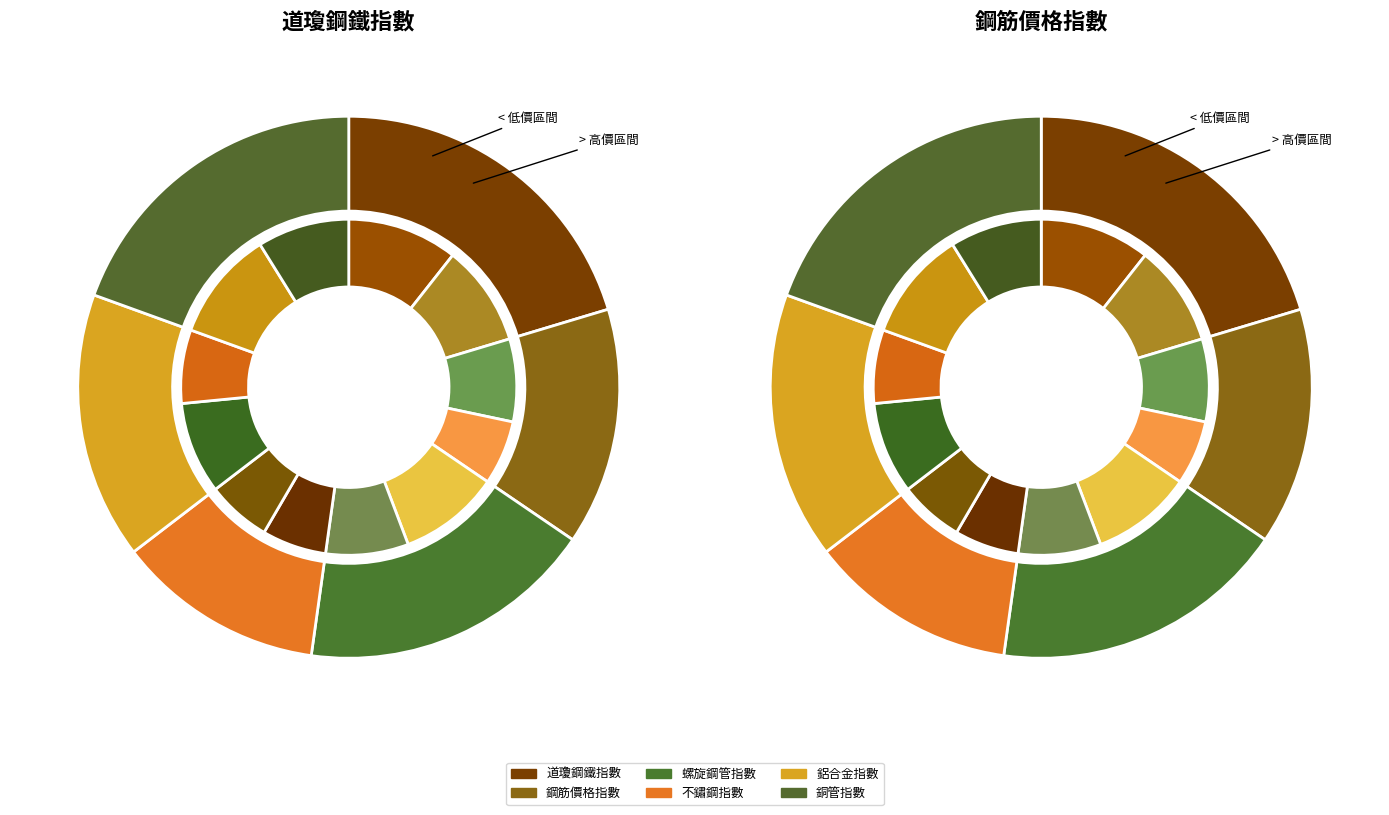

Does any single category account for the majority?

No